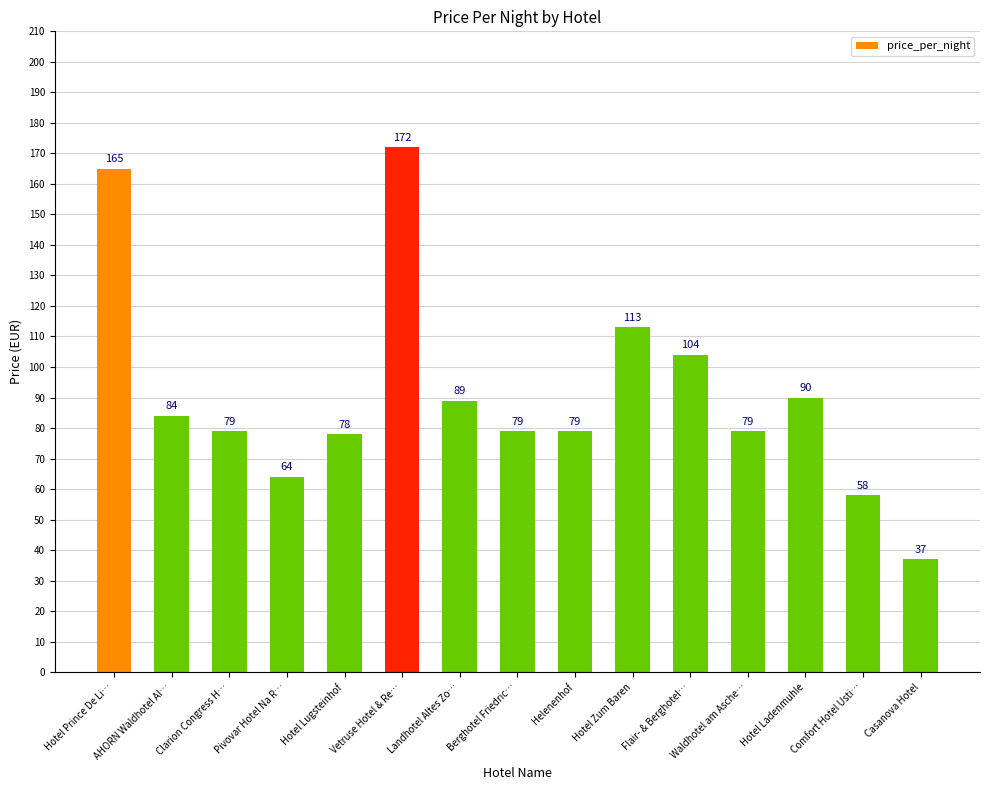

Reading left to right, what are all the values shown in this chart?

165	84	79	64	78	172	89	79	79	113	104	79	90	58	37